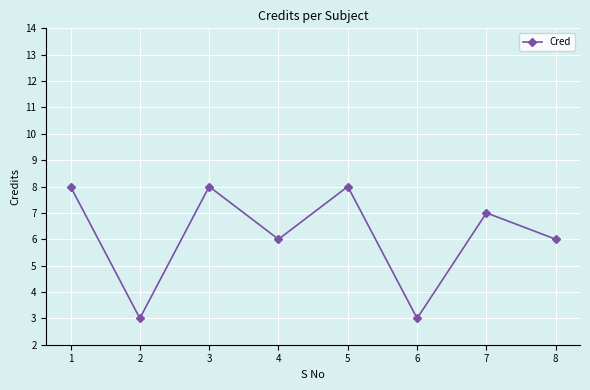

What is the value of the 4th point from the left?

6